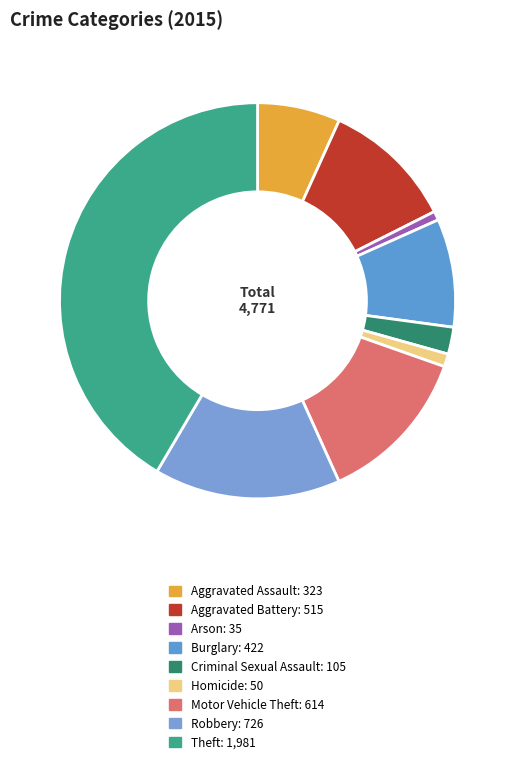

Which category has the biggest portion of the pie?

Theft